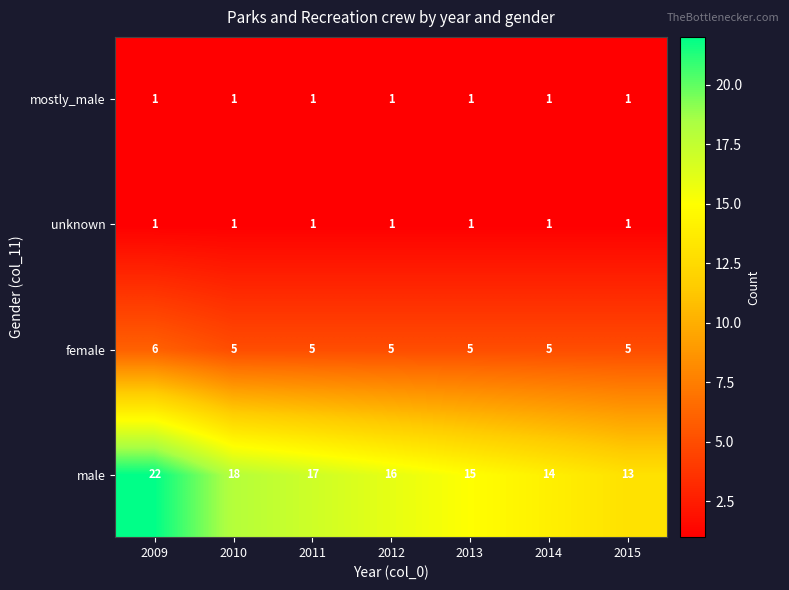

What is the difference between the highest and lowest values at 2012?

15